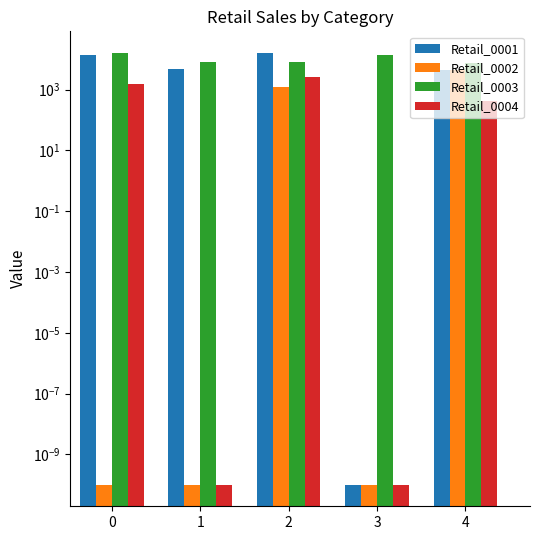

Reading left to right, list all the values displayed in this chart.

Retail_0001: 0=13908.0	1=4983.0	2=15673.0	3=0.0	4=4513.0
Retail_0002: 0=0.0	1=0.0	2=1191.0	3=0.0	4=4522.0
Retail_0003: 0=16256.0	1=8114.0	2=8439.0	3=14102.0	4=7652.0
Retail_0004: 0=1516.0	1=0.0	2=2562.0	3=0.0	4=426.0